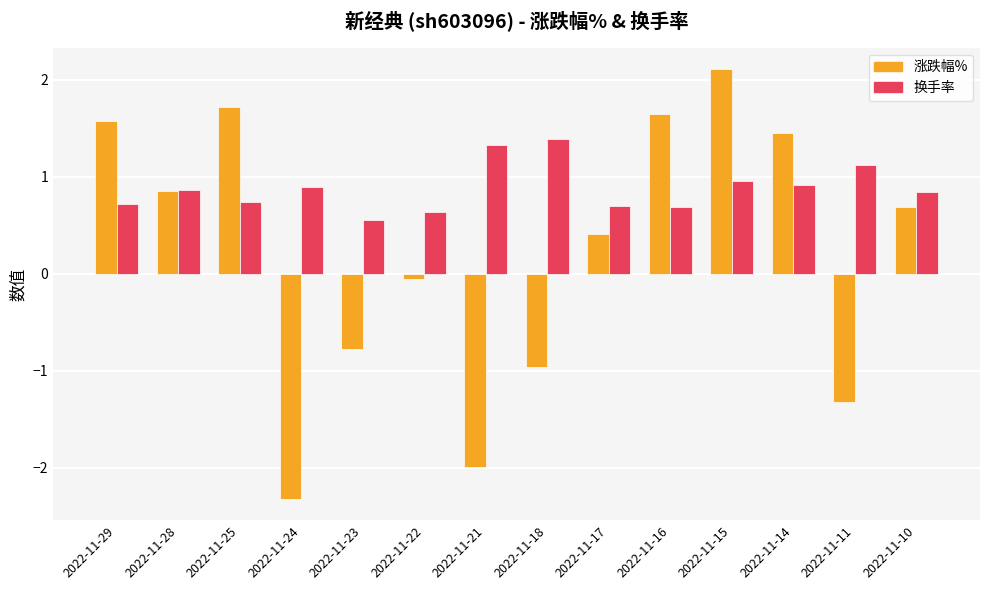

Count the number of data series in this chart.

2